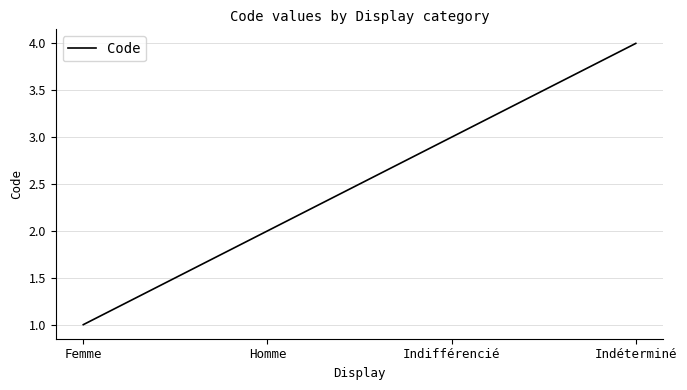

True or false: the data shows 4 at Indéterminé.

True